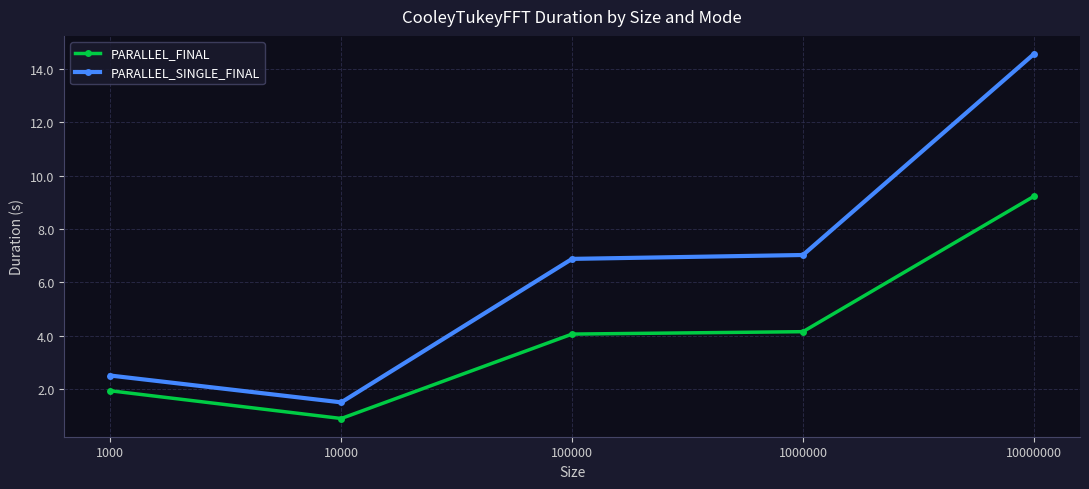

Which series has the largest range (max minus min)?

PARALLEL_SINGLE_FINAL